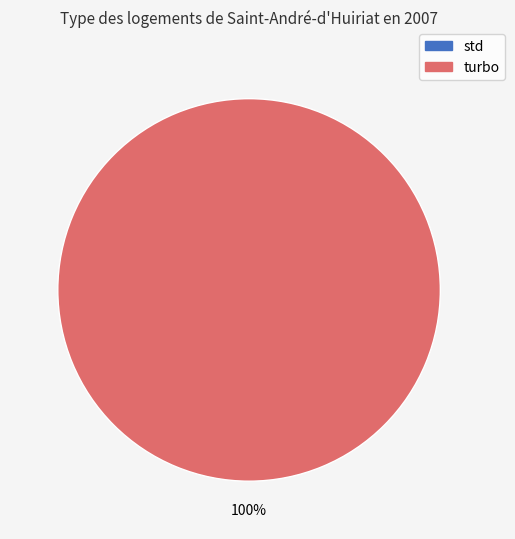

Which category has the smallest portion of the pie?

std